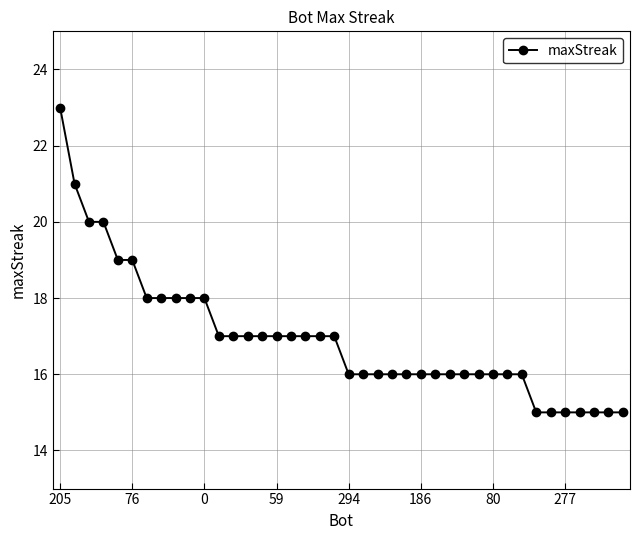

What is the value of the 5th point from the left?

19